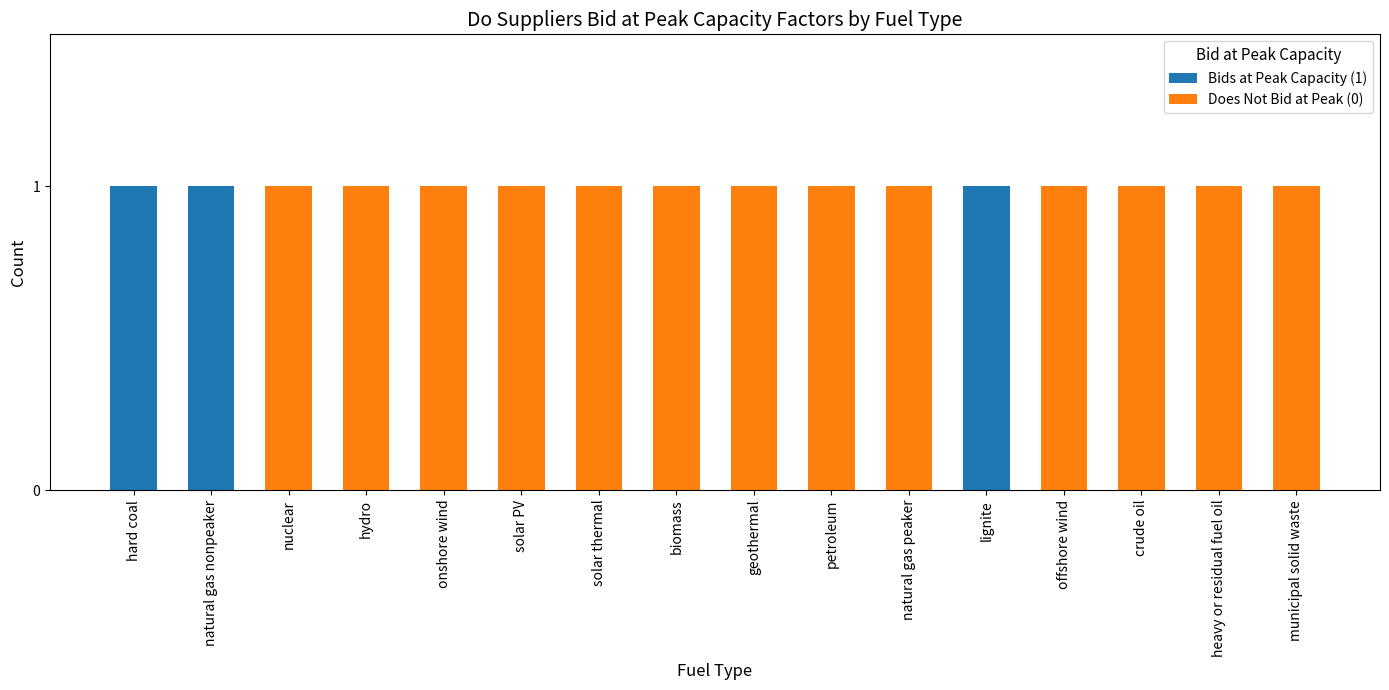

What is the sum of all Bids at Peak Capacity (1) values?

3